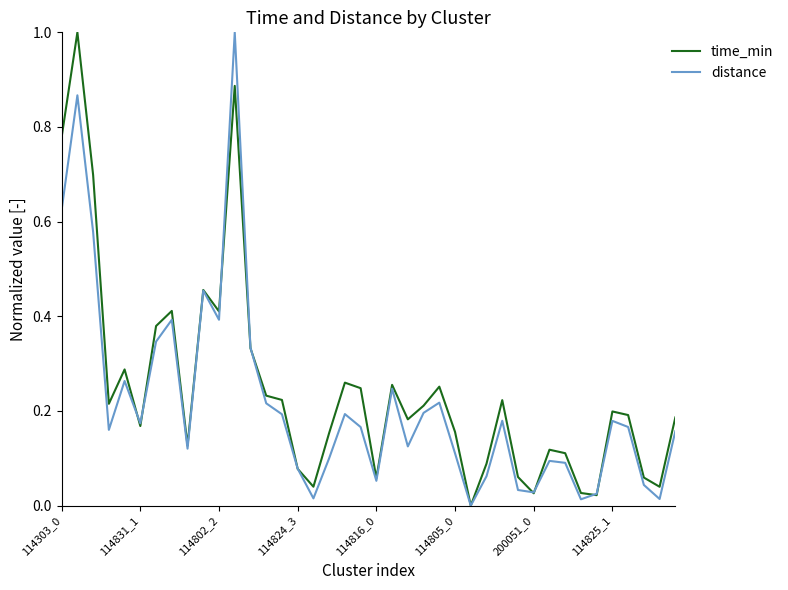

What is the maximum value for distance?

1.0